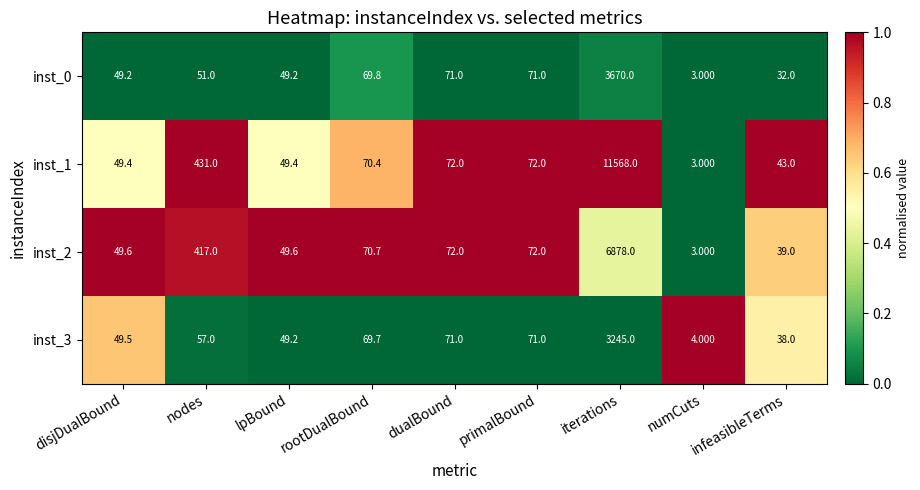

At which category is the sum across all series the highest?

iterations